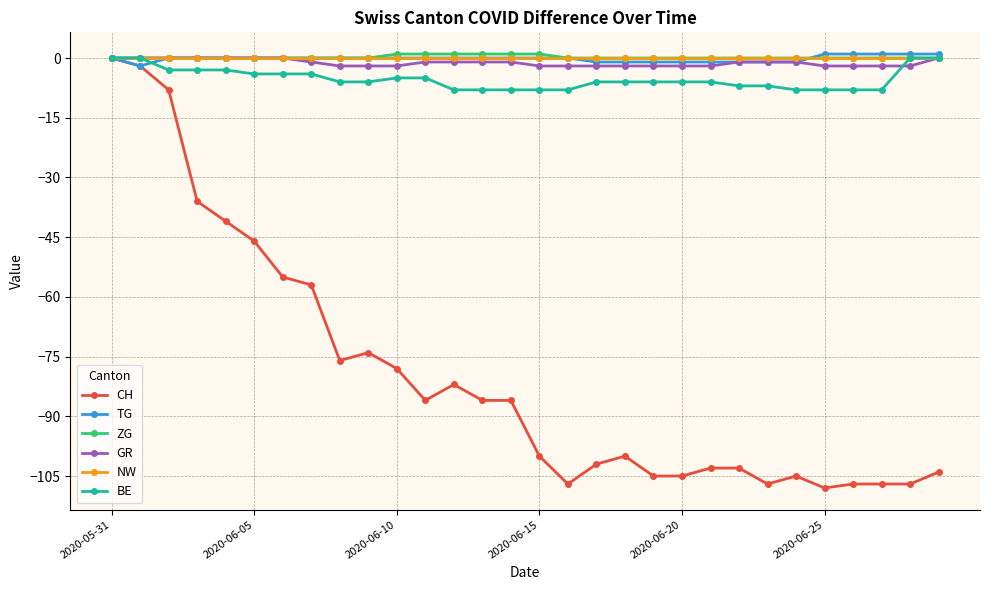

Which series has the widest spread of values?

CH